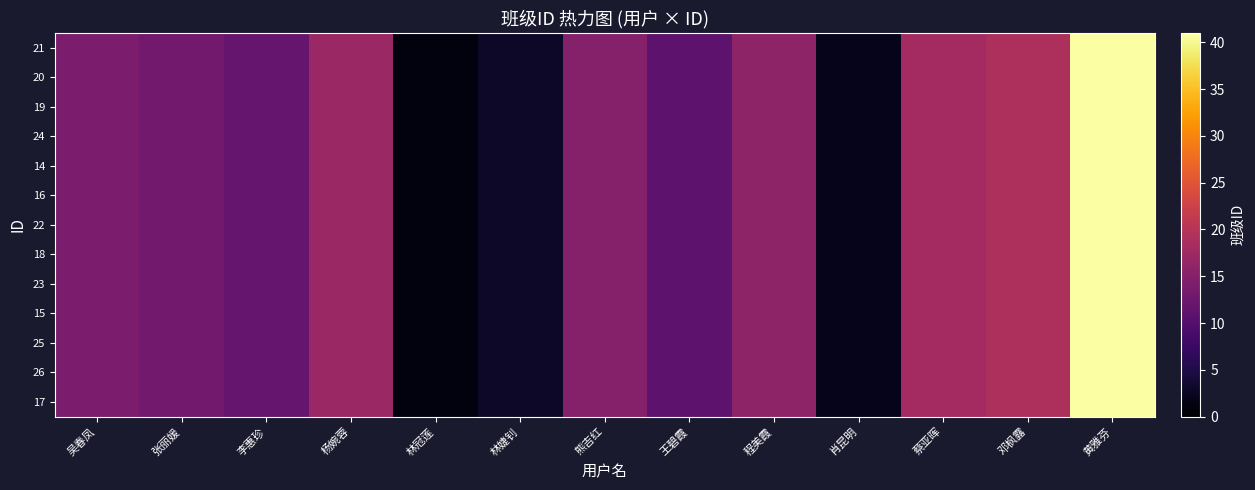

What is the smallest value displayed?

1